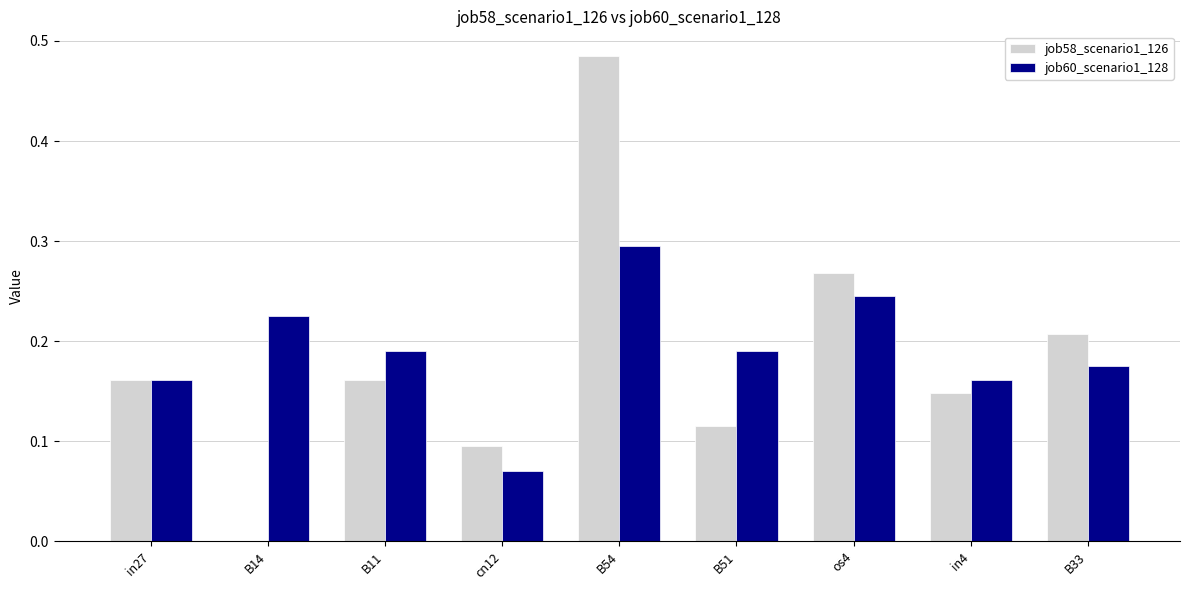

Which category has the highest value in the job58_scenario1_126 series?

B54